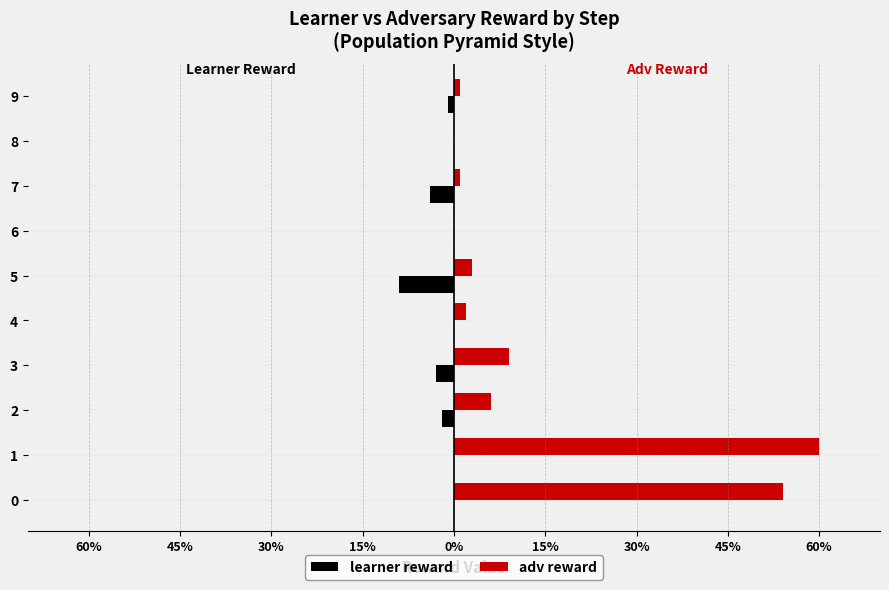

What are all the series names shown in the legend?

learner reward, adv reward